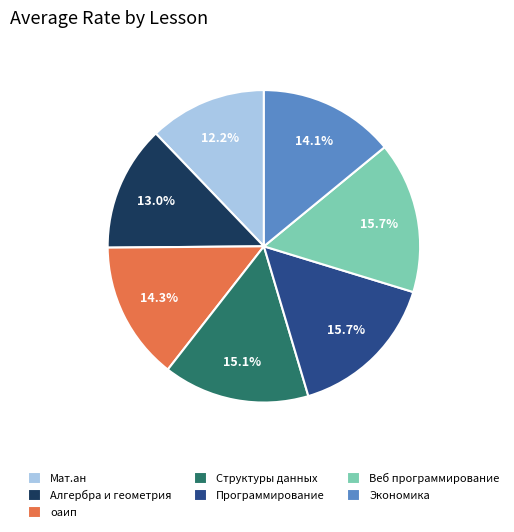

Approximately how many times larger is the value at Программирование compared to Алгербра и геометрия?

1.2